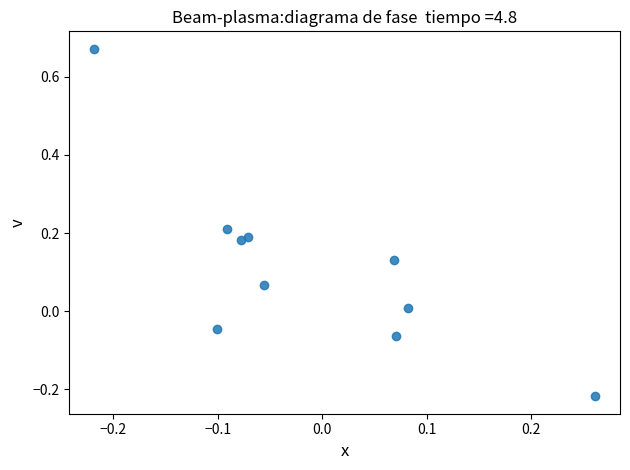

What is the range of X values (max minus min)?

0.5